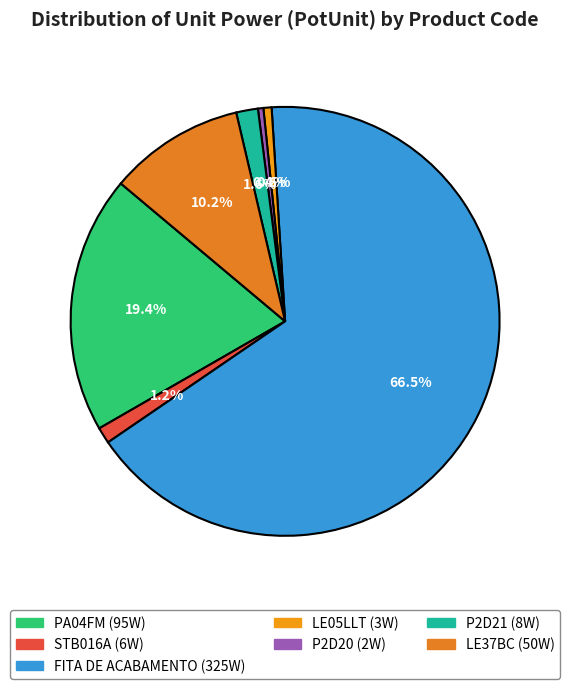

How many slices are in this pie chart?

7